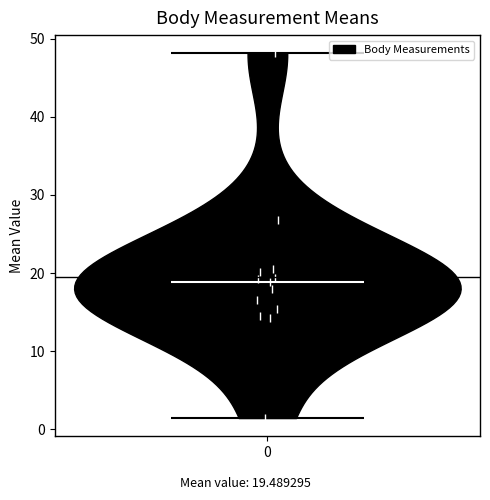

Read this violin plot against the y-axis: where its median line is, and the lowest and highest points the violin reaches. The values are not printed on the chart, so give them approximately, as read against the axis.

median line 19, lowest point 1, highest point 48